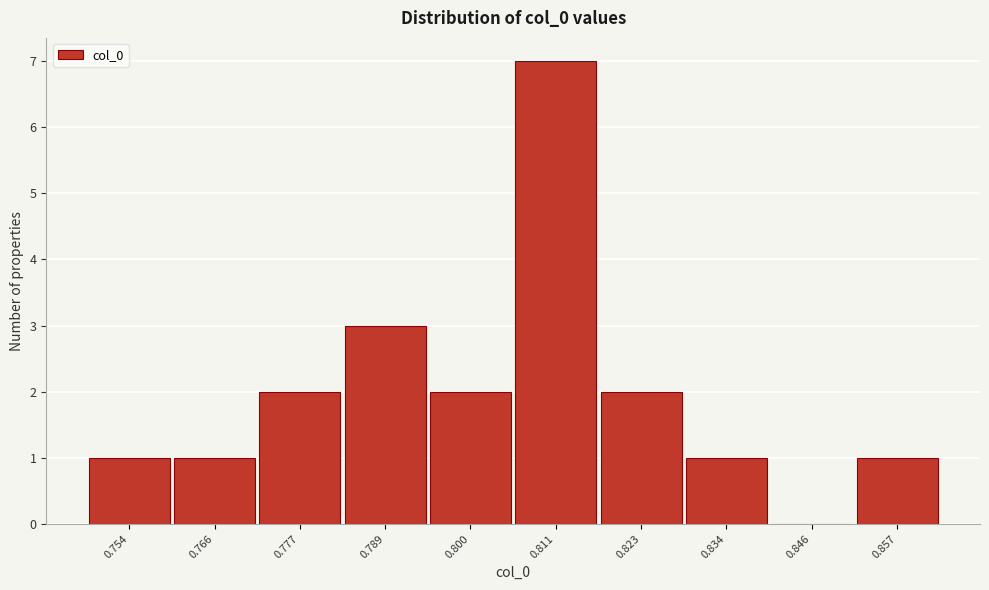

Reading left to right, what are all the values shown in this chart?

0.754=1	0.766=1	0.777=2	0.789=3	0.800=2	0.811=7	0.823=2	0.834=1	0.846=0	0.857=1